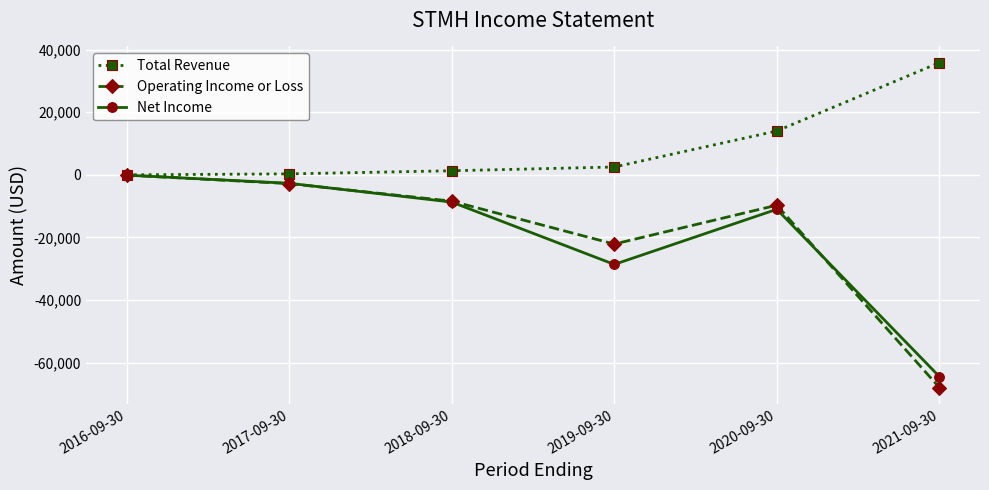

Which series has the largest total across all categories?

Total Revenue